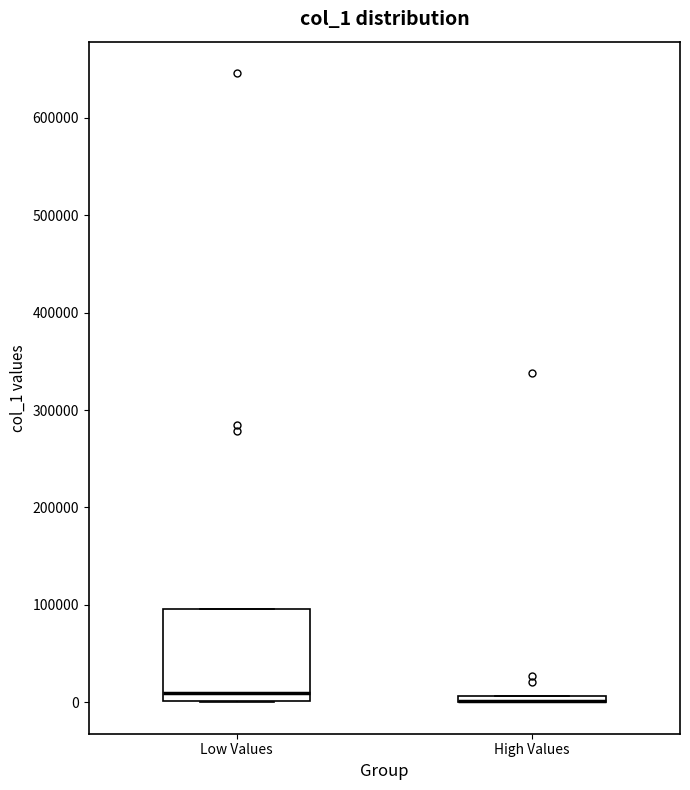

Comparing the boxes themselves (not the whiskers), which one is the tallest?

Low Values